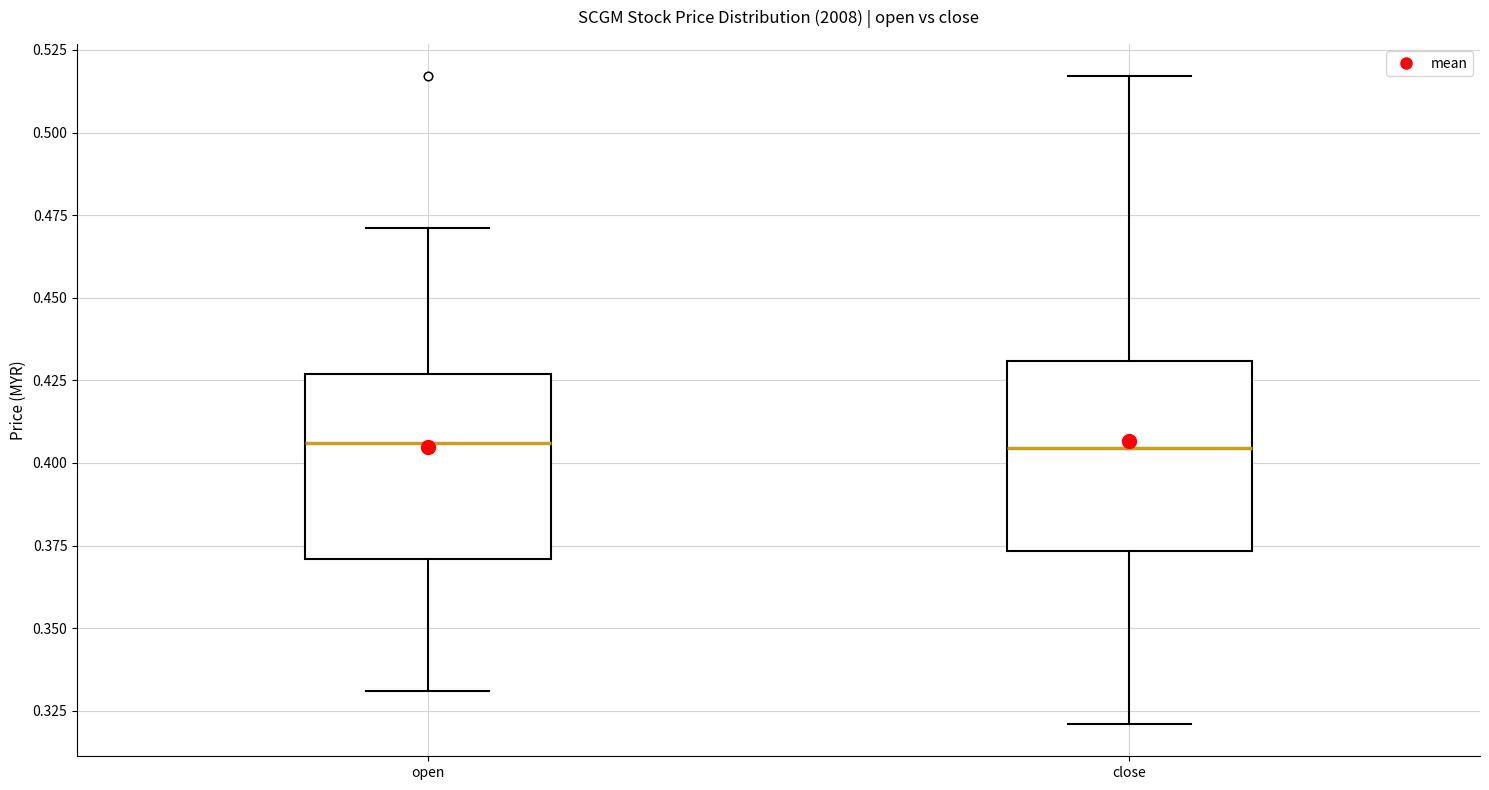

Reading left to right, transcribe this box plot: for each box, give where its median line is, the range the box spans, and where its two whiskers end, as read against the y-axis. The values are not printed on the chart, so give them approximately, as read against the axis.

open: median 0.405, box 0.370 to 0.425, whiskers 0.330 to 0.470
close: median 0.405, box 0.375 to 0.430, whiskers 0.320 to 0.515